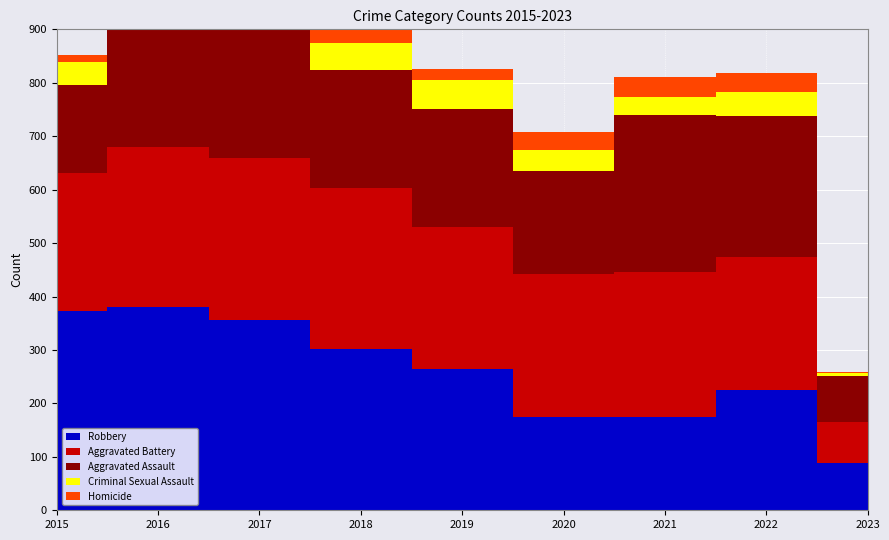

Reading right to left, extract all data points from this chart.

Robbery: 88	226	175	174	264	302	356	381	372
Aggravated Battery: 77	248	270	269	267	302	303	298	260
Aggravated Assault: 86	264	295	192	220	220	251	225	164
Criminal Sexual Assault: 5	44	33	39	54	51	41	51	43
Homicide: 3	36	38	34	21	23	27	28	13